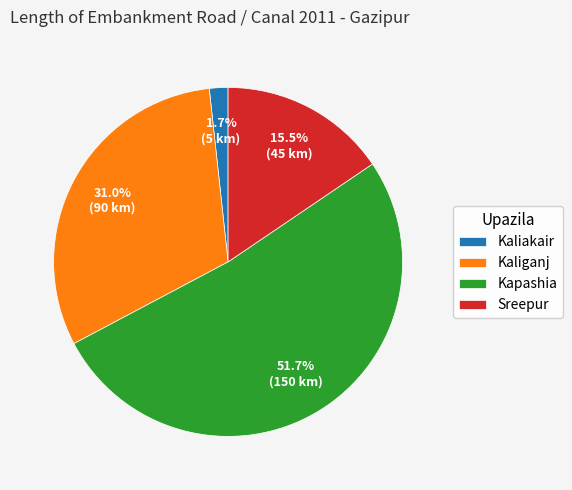

How much of the chart is everything except Sreepur?

84.5%